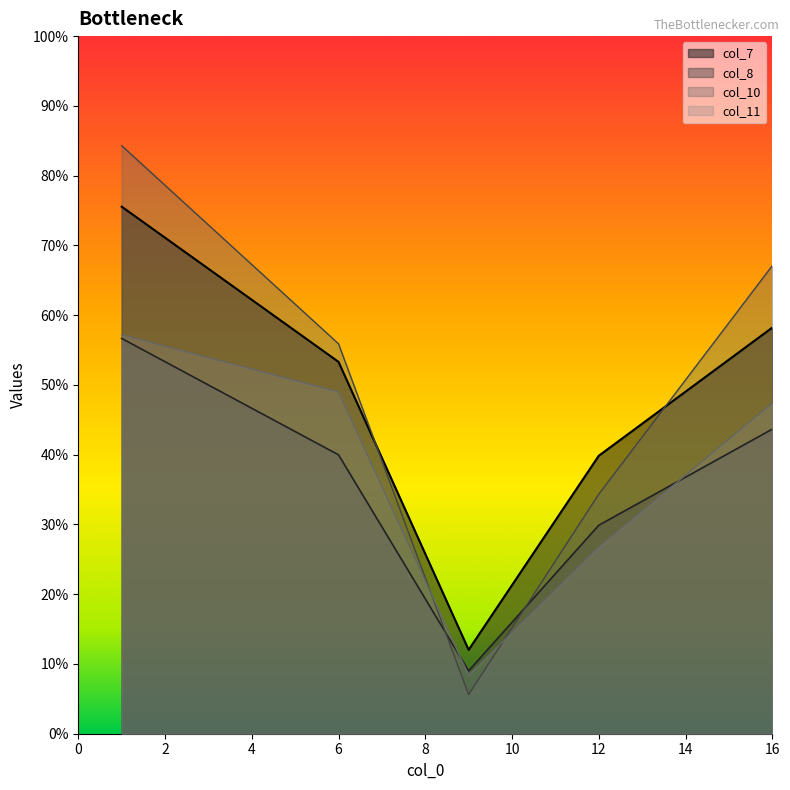

True or false: col_8 and col_7 cross at least once.

False